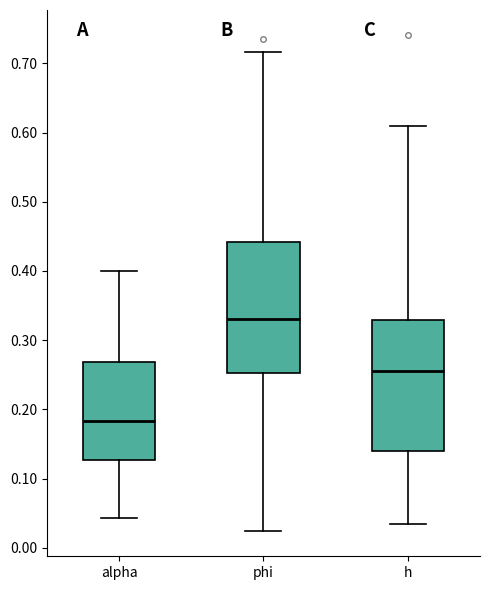

Where does the median line of the box for phi sit on the y-axis? The values are not printed on the chart, so give them approximately, as read against the axis.

0.33